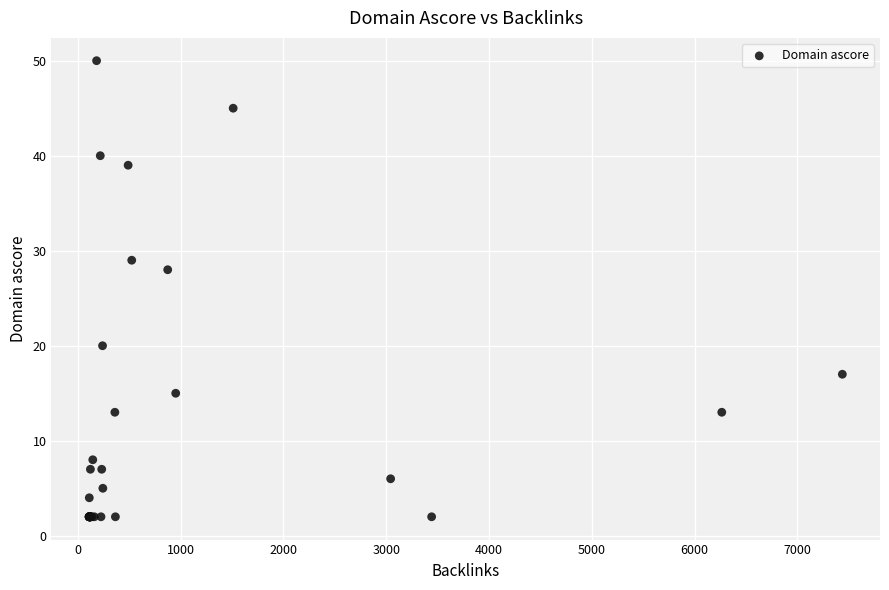

What Y value in the scatter plot is closest to 26?

28